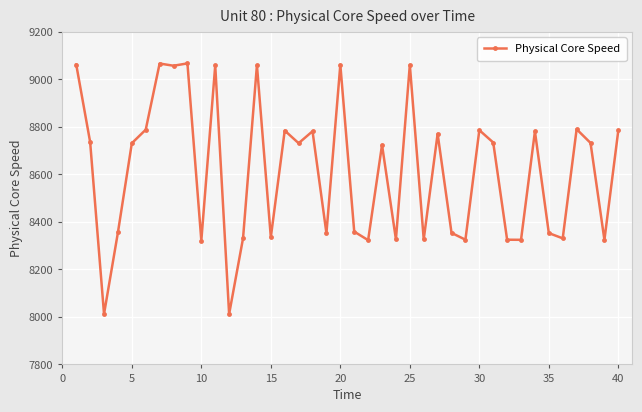

What is the smallest value displayed?

8012.0